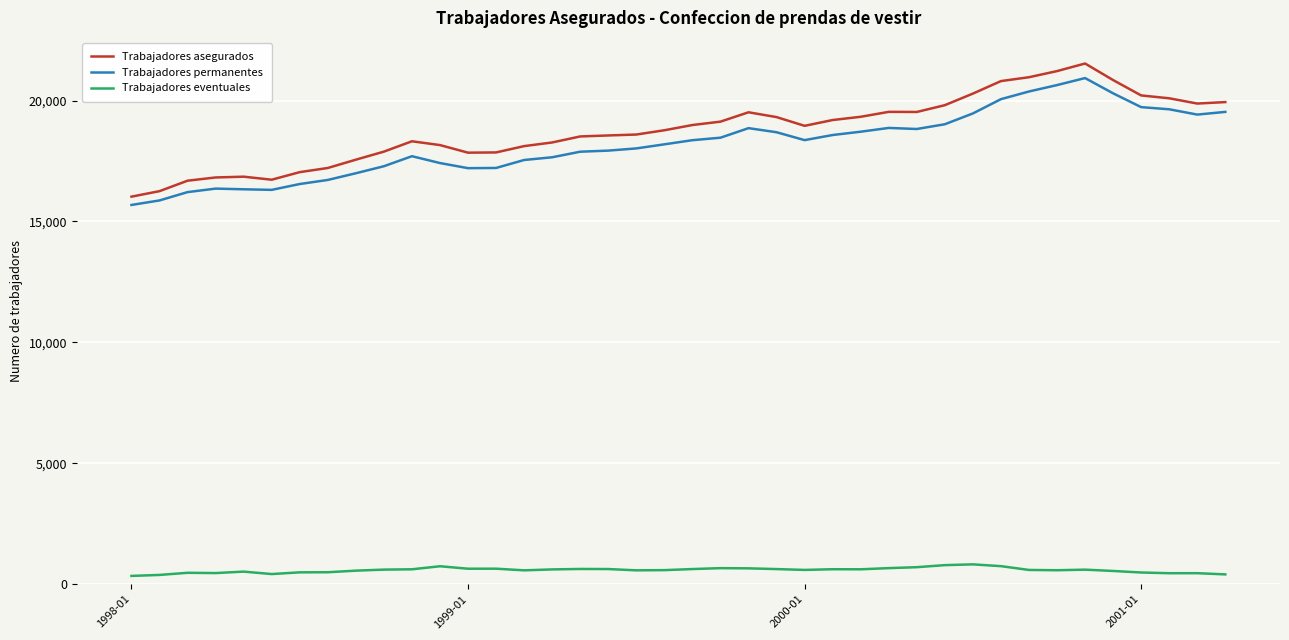

True or false: Trabajadores eventuales and Trabajadores permanentes cross at least once.

False